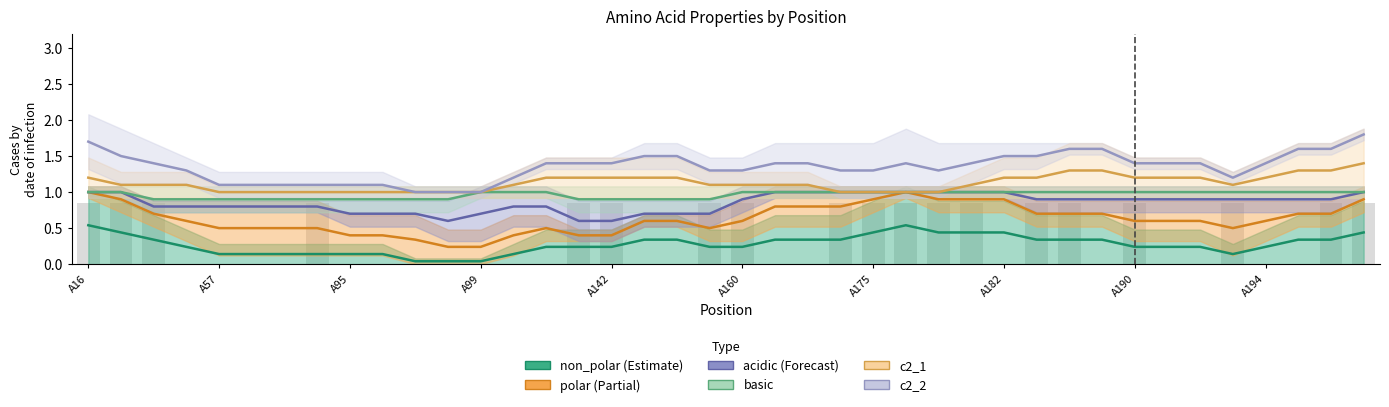

Between A58 and A184, which is larger?

A184